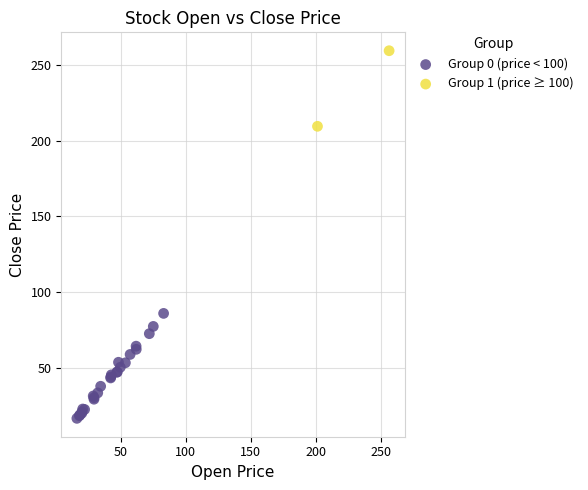

Which series reaches the maximum Y coordinate?

Group 1 (price ≥ 100)